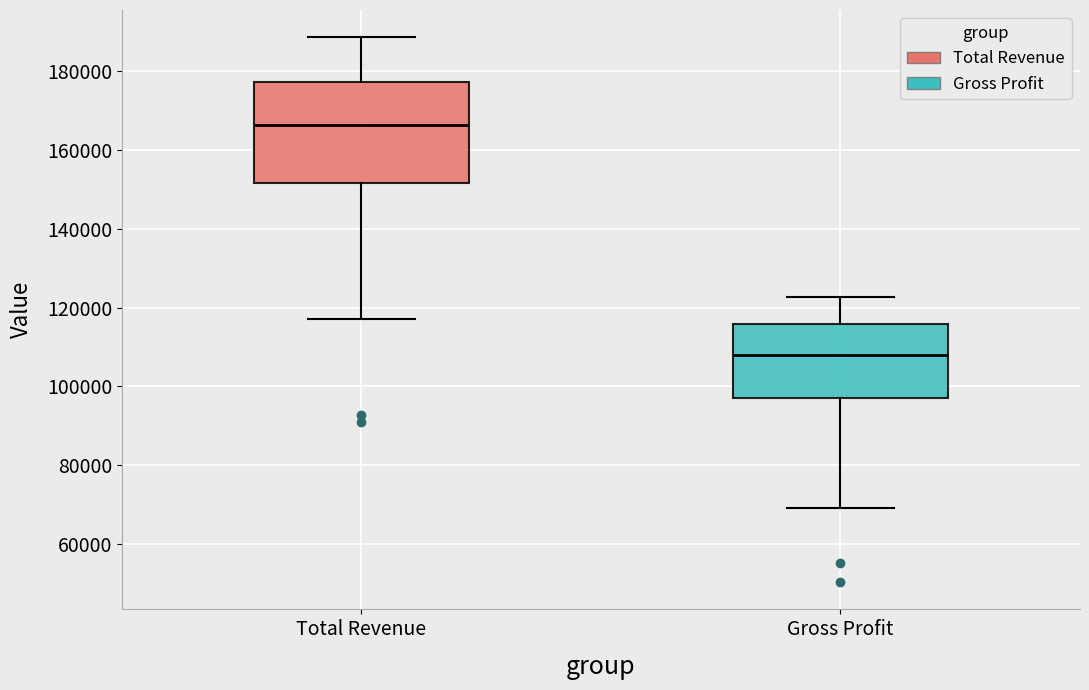

Reading left to right, read every box against the y-axis: the position of its median line, the range the box covers, and the ends of its whiskers. The values are not printed on the chart, so give them approximately, as read against the axis.

Total Revenue: median 166000, box 152000 to 178000, whiskers 118000 to 188000
Gross Profit: median 108000, box 98000 to 116000, whiskers 70000 to 122000